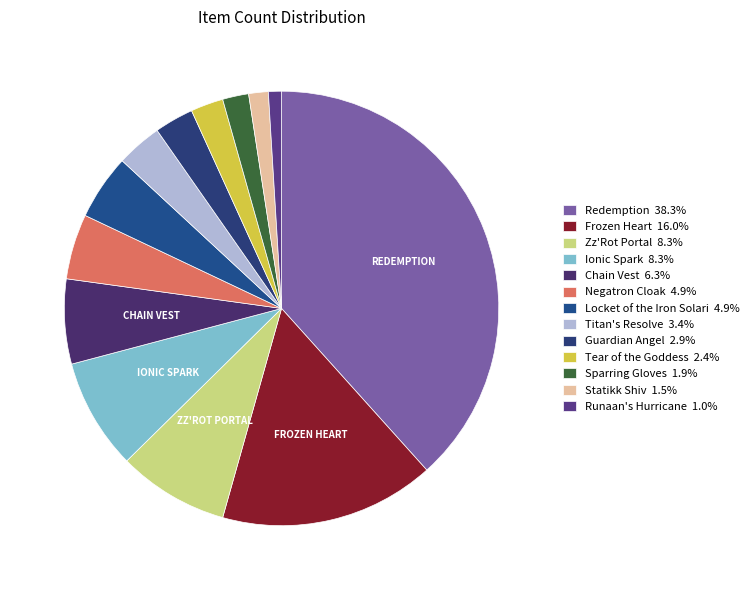

How many segments does this pie chart have?

13